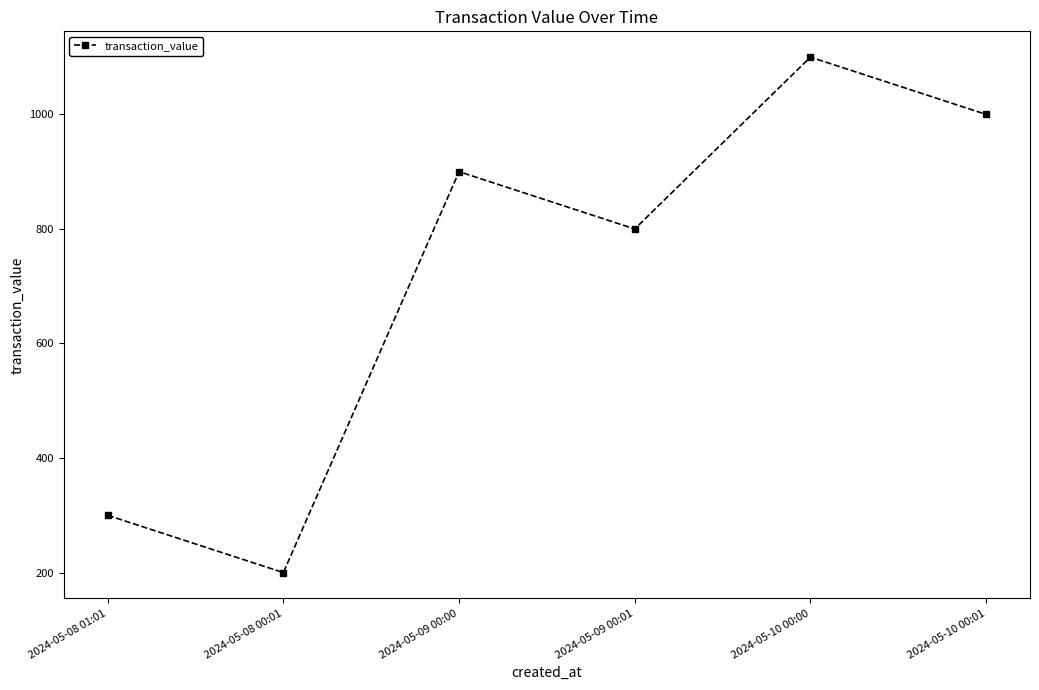

Which category has the lowest value across all series?

2024-05-08 00:01